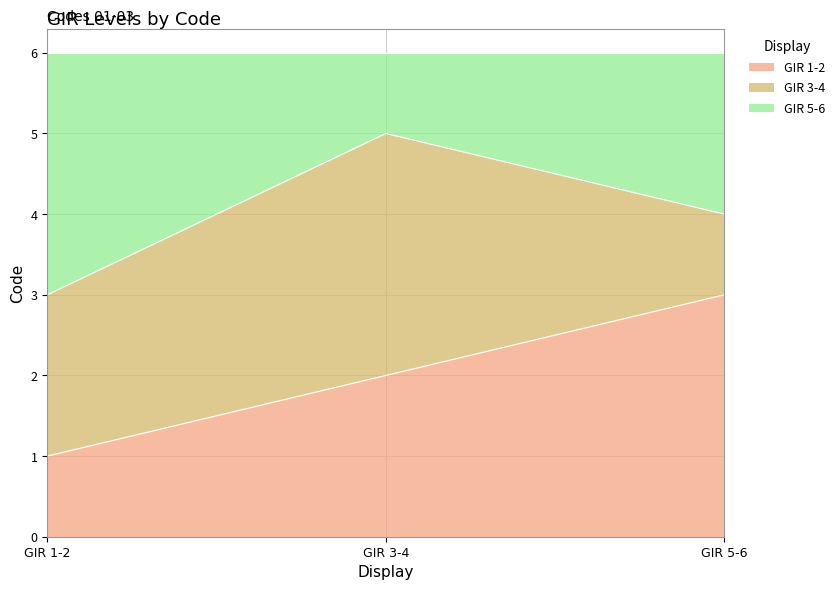

At which category is the sum across all series the highest?

GIR 3-4